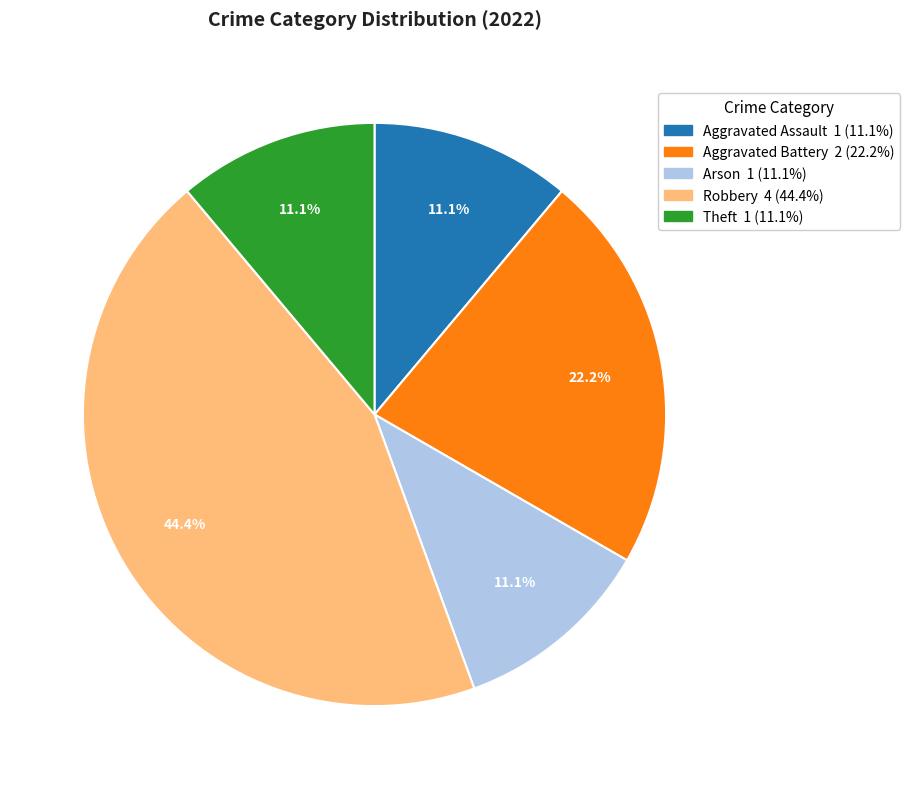

What percentage do Aggravated Battery and Arson together represent?

33.3%